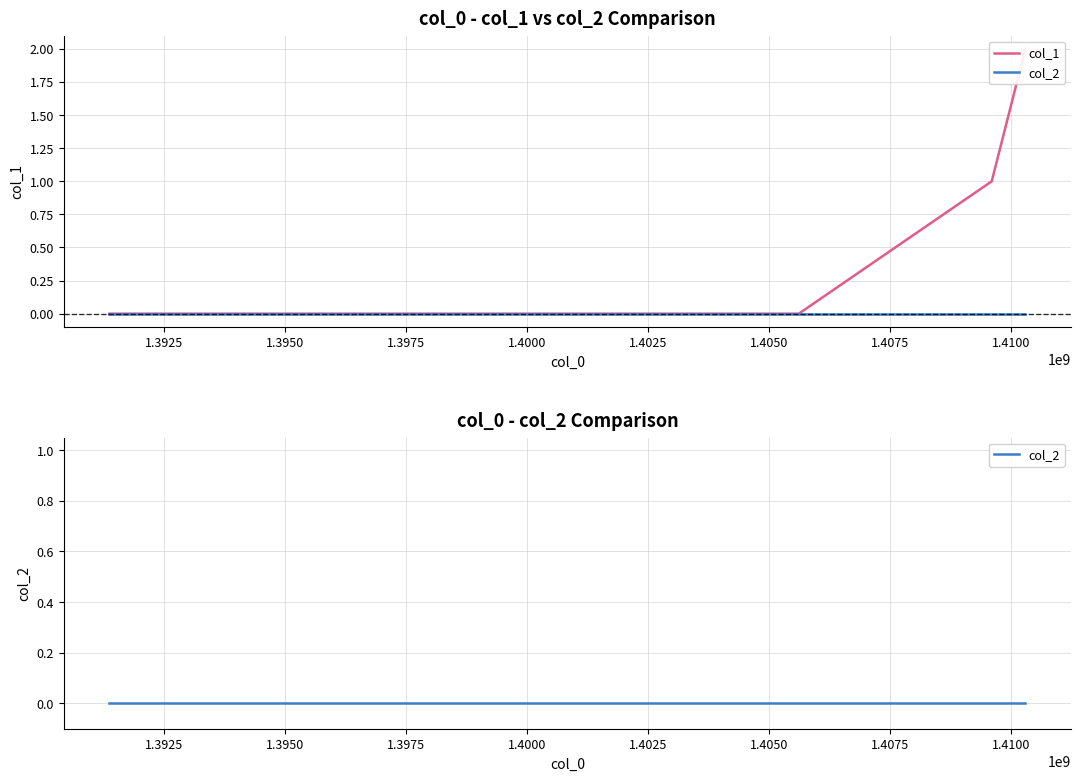

What is the highest value of the col_1 series?

2